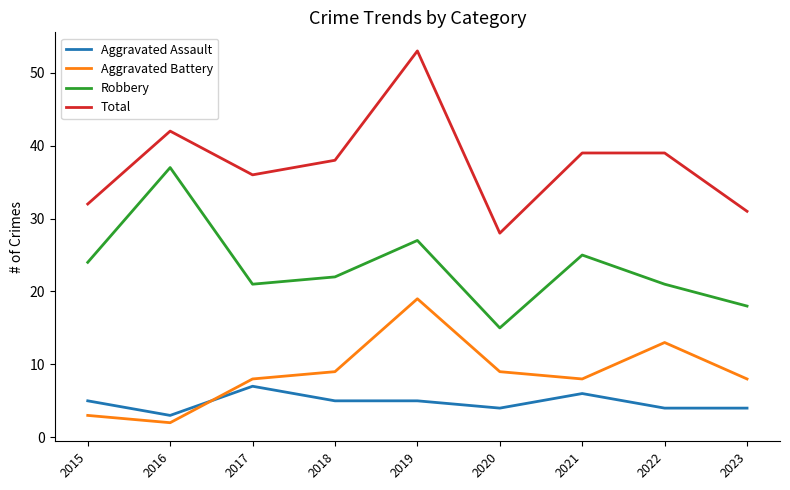

What is the sum of all Total values?

338